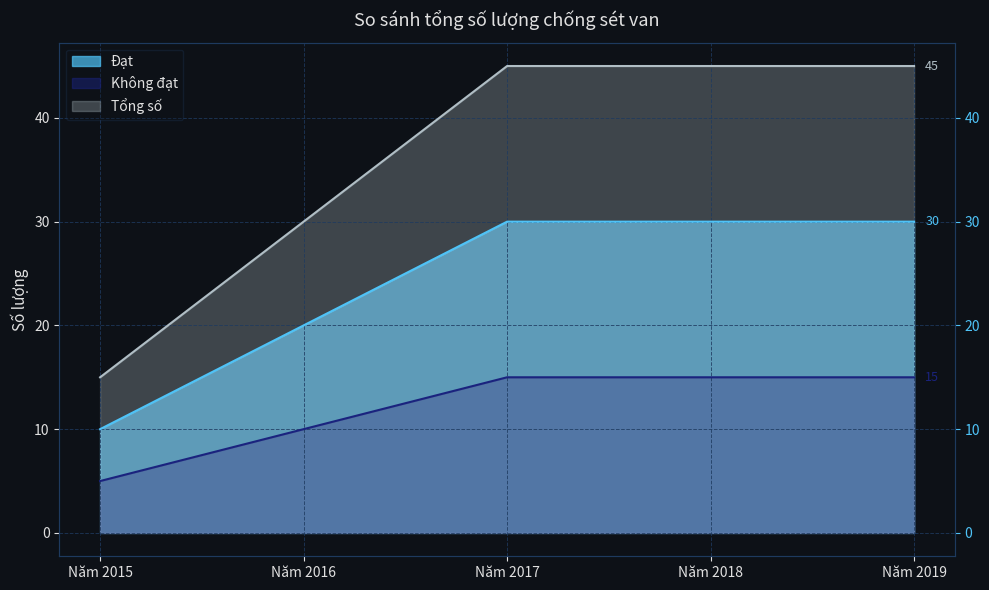

Rank the series by their average value, from highest to lowest.

Tổng số, Đạt, Không đạt